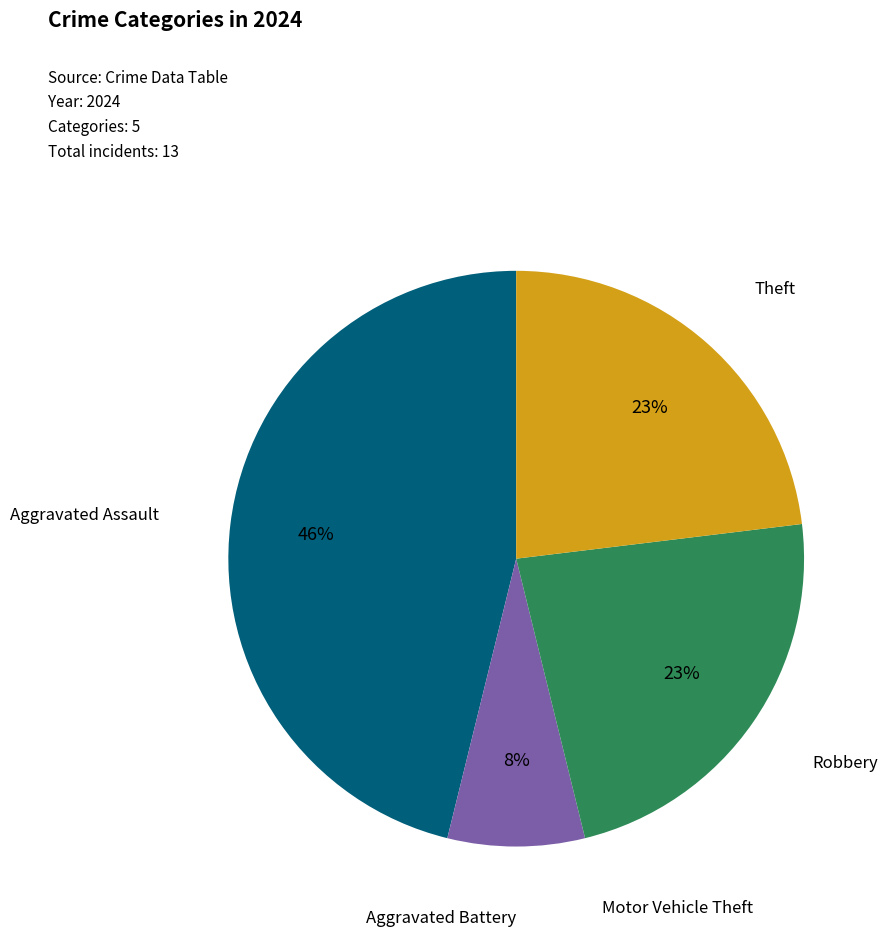

Is it true that Theft is 14% of the pie?

False